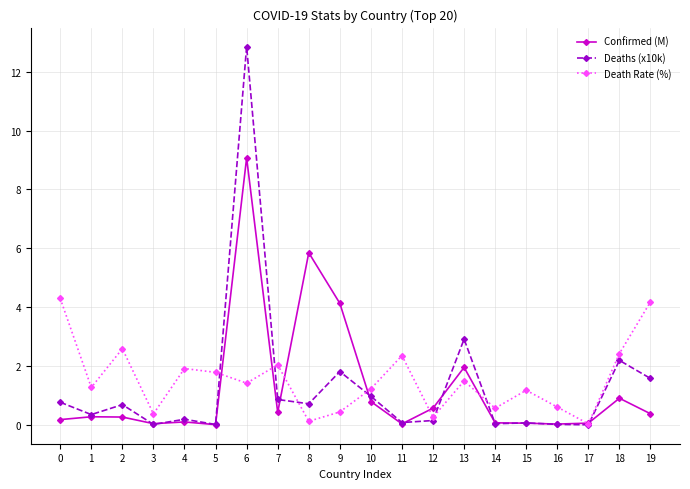

What are all the series names shown in the legend?

Confirmed (M), Deaths (x10k), Death Rate (%)